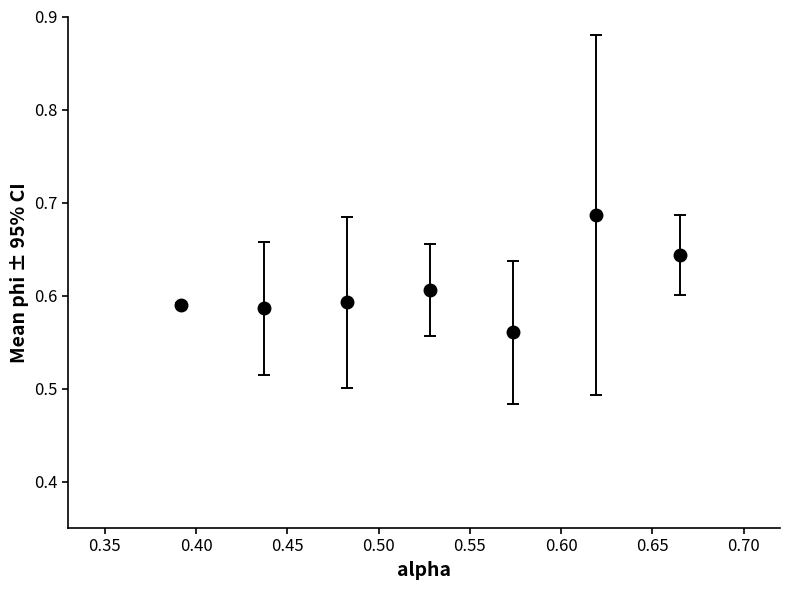

How many values are between 0 and 1?

7